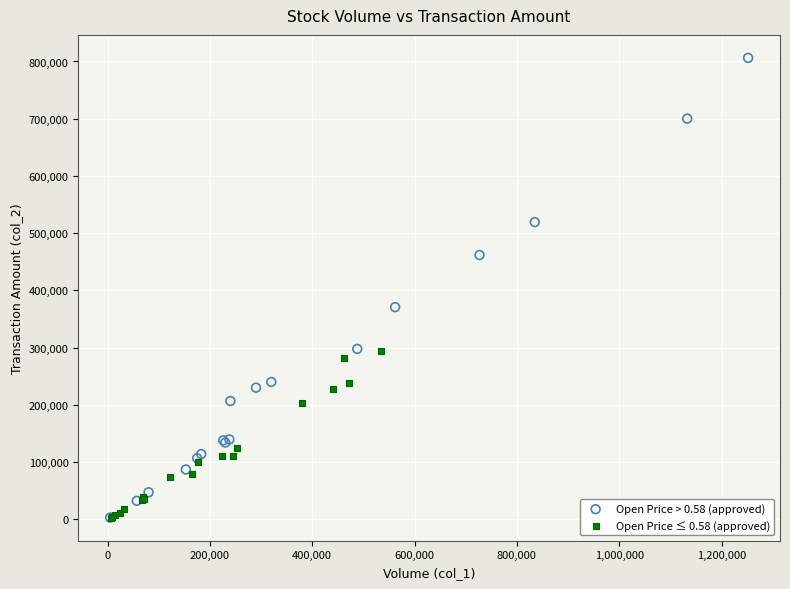

Which series reaches the maximum Y coordinate?

Open Price > 0.58 (approved)